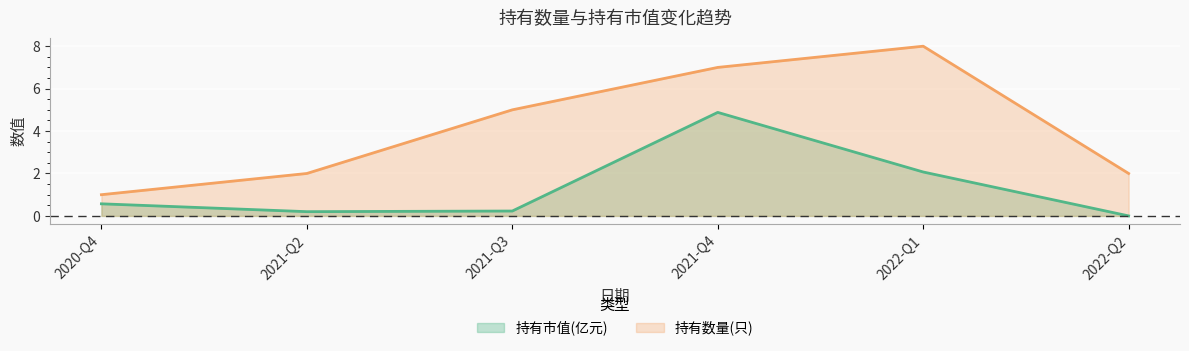

What is the difference between the highest and lowest values at 2022-Q2?

2.0